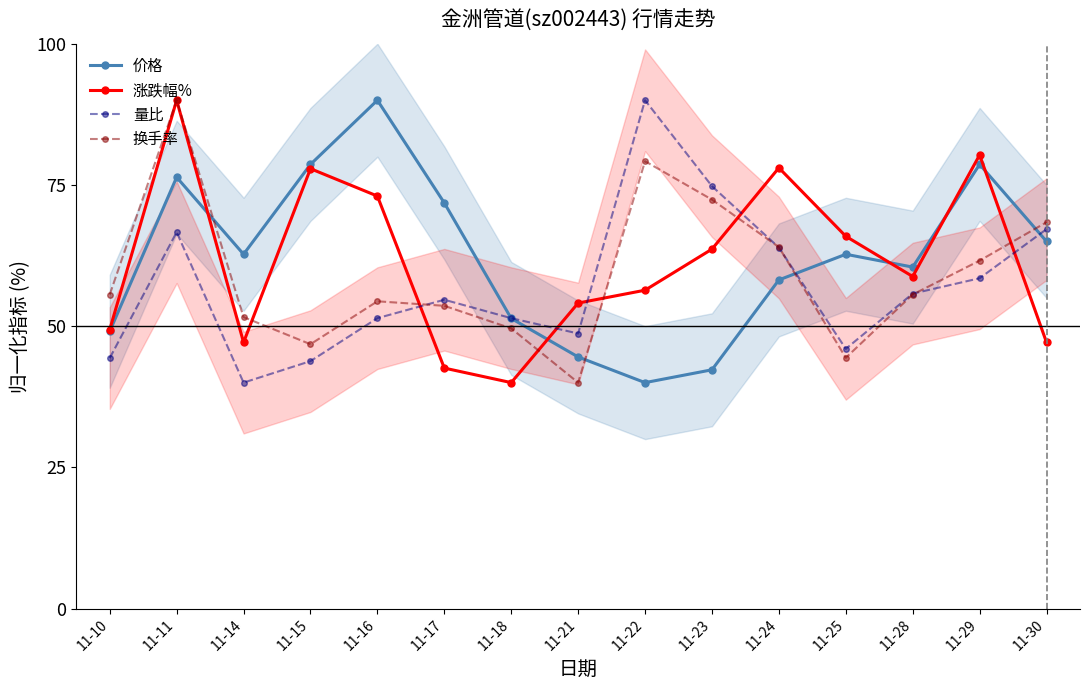

At 11-17, list the series in order from smallest to largest.

涨跌幅%, 换手率, 量比, 价格